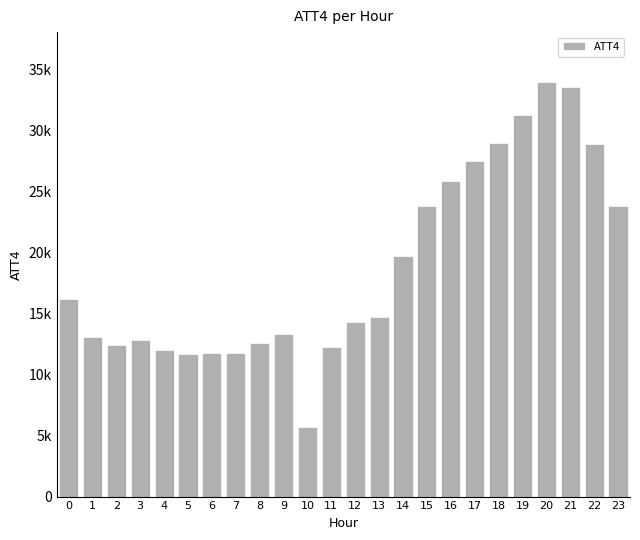

The value at 23 is 23800. True or false?

True